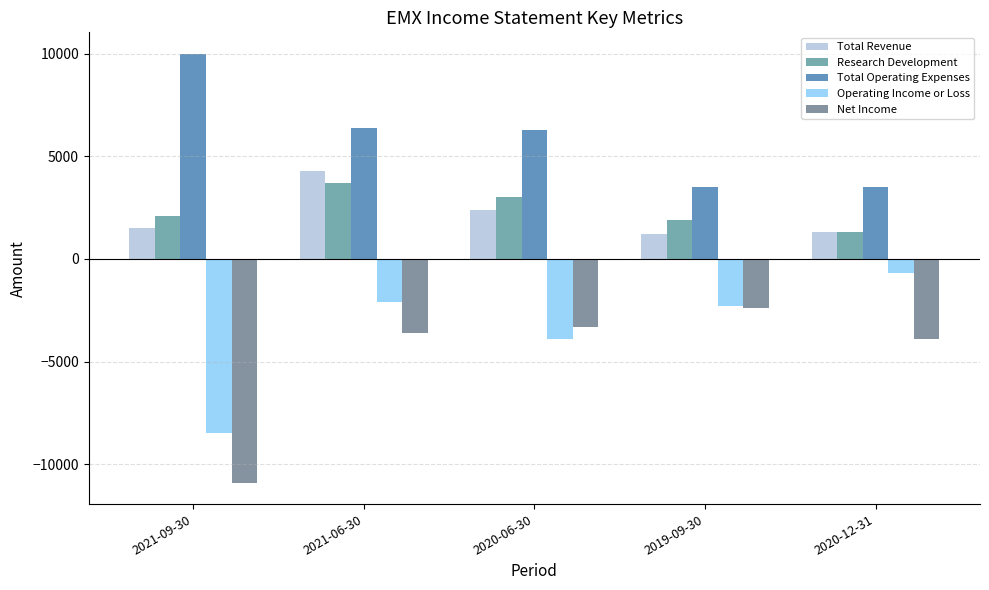

What are all the series names shown in the legend?

Total Revenue, Research Development, Total Operating Expenses, Operating Income or Loss, Net Income